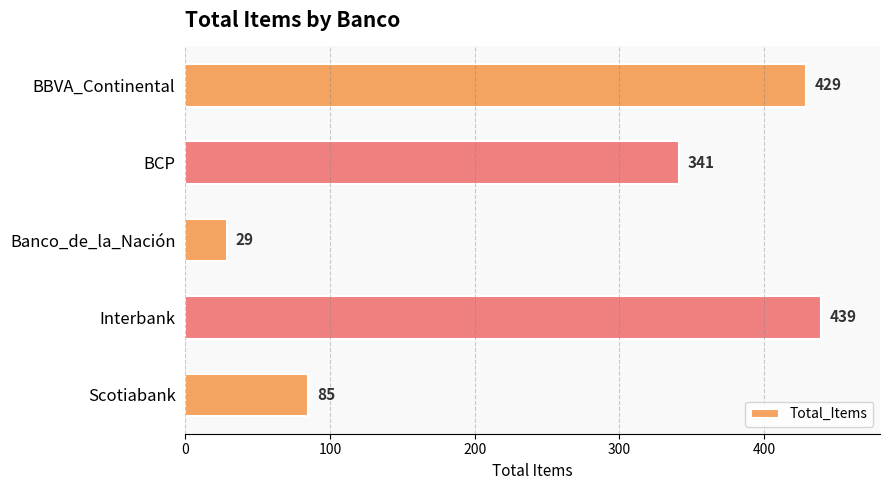

The value at BBVA_Continental is 741. True or false?

False